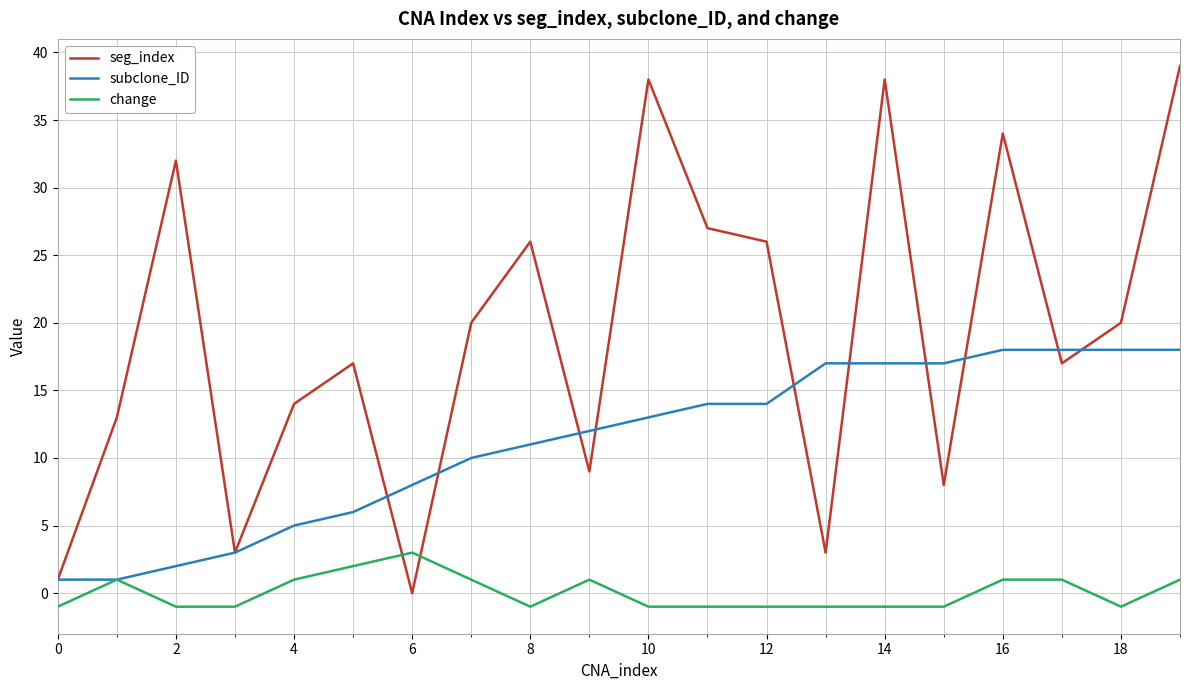

What is the highest value of the seg_index series?

39